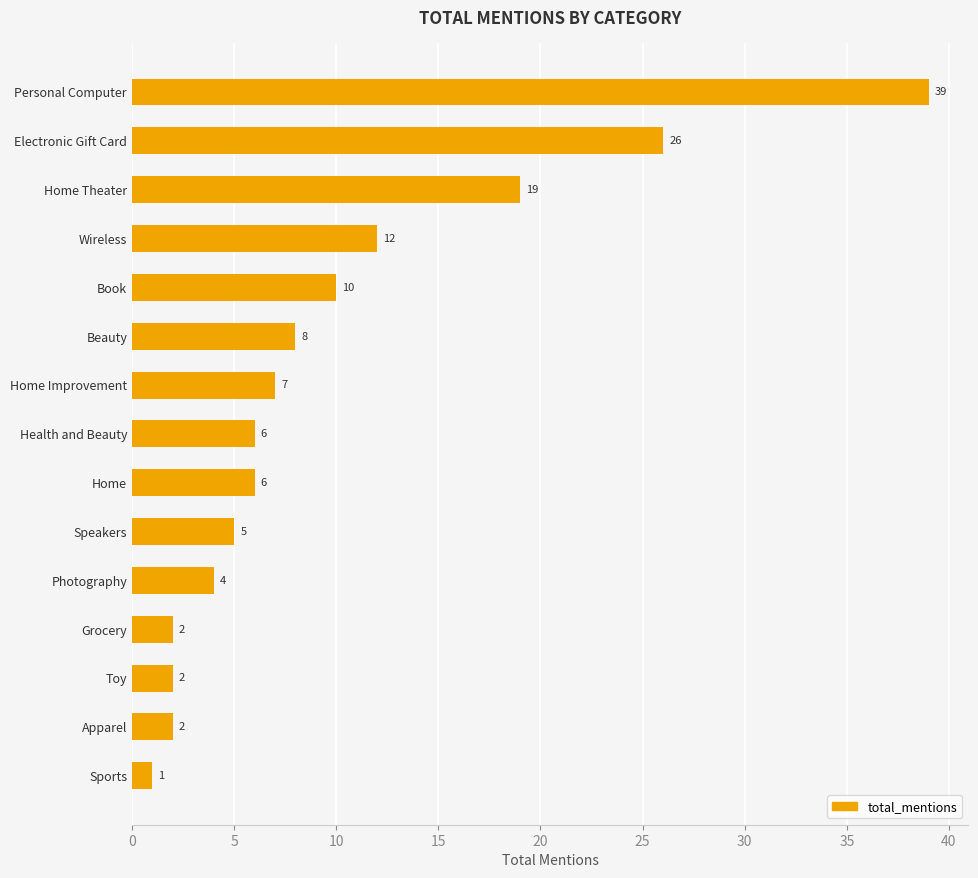

What is the ratio of the value at Grocery to the value at Sports?

2.0